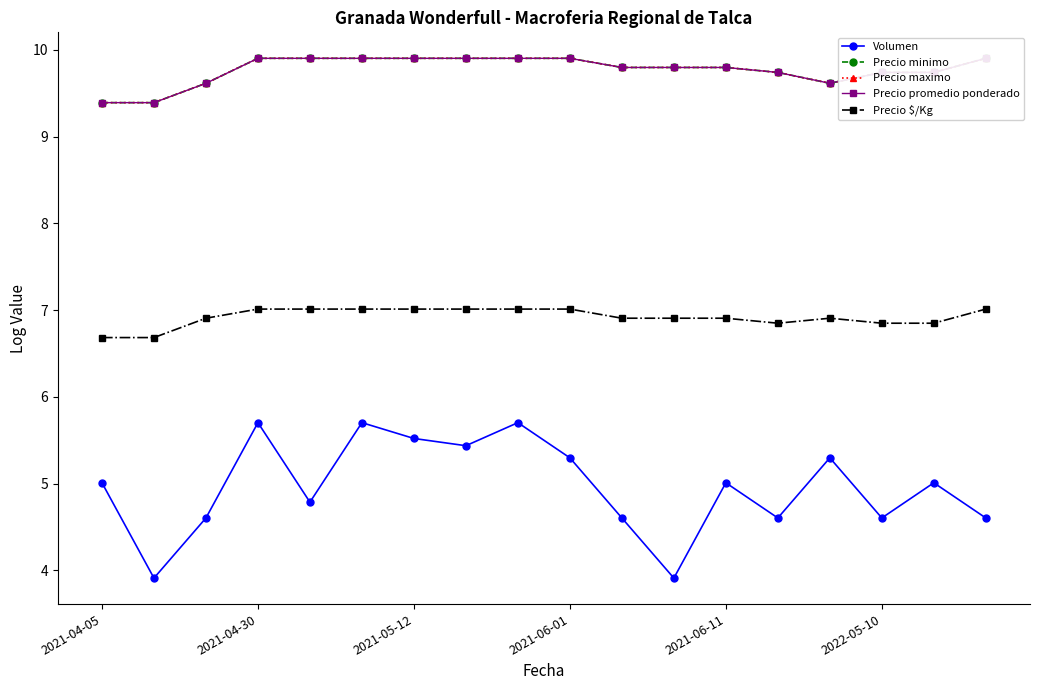

True or false: Precio $/Kg and Volumen intersect in this chart.

False